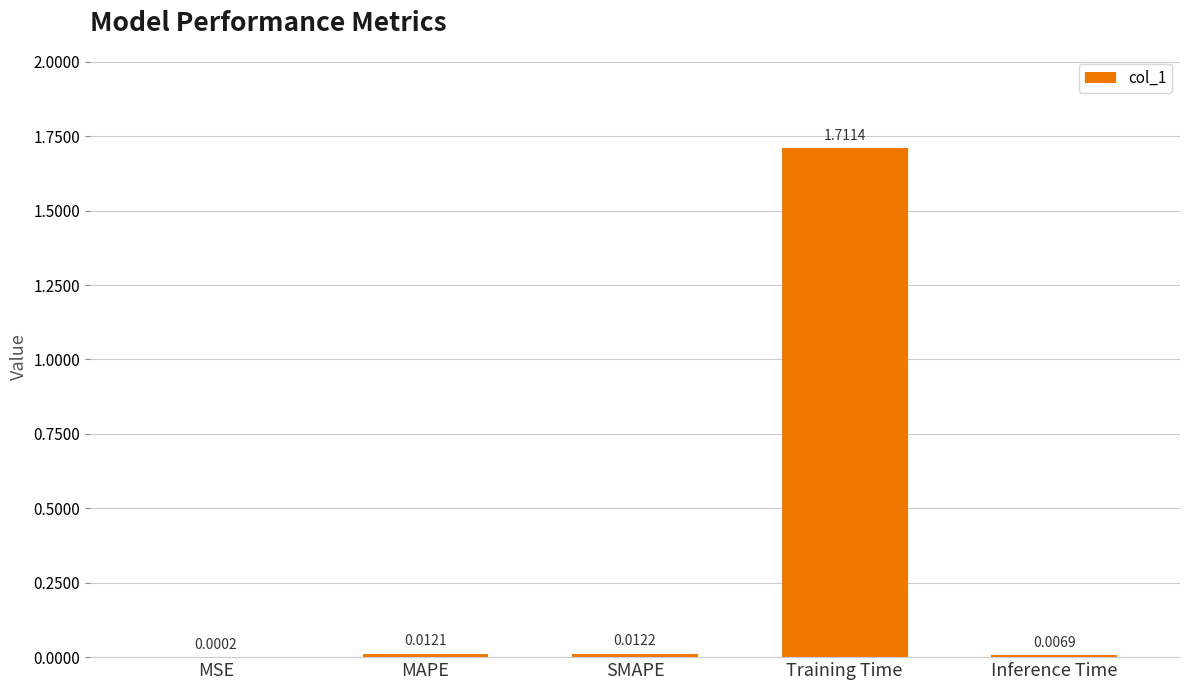

Where is the data nearest to the value 0?

MSE